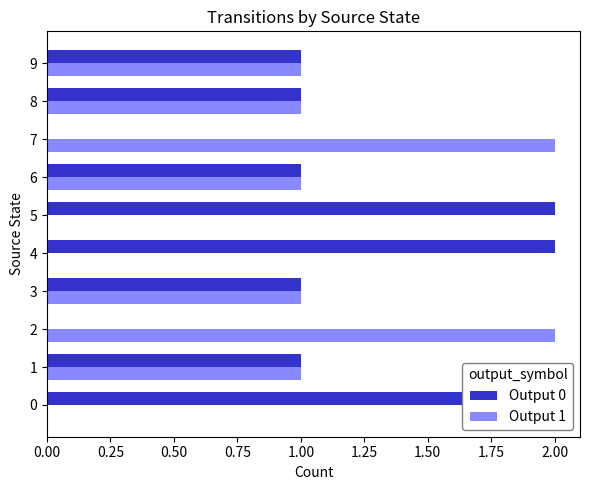

What is the total value across all series at 7?

2